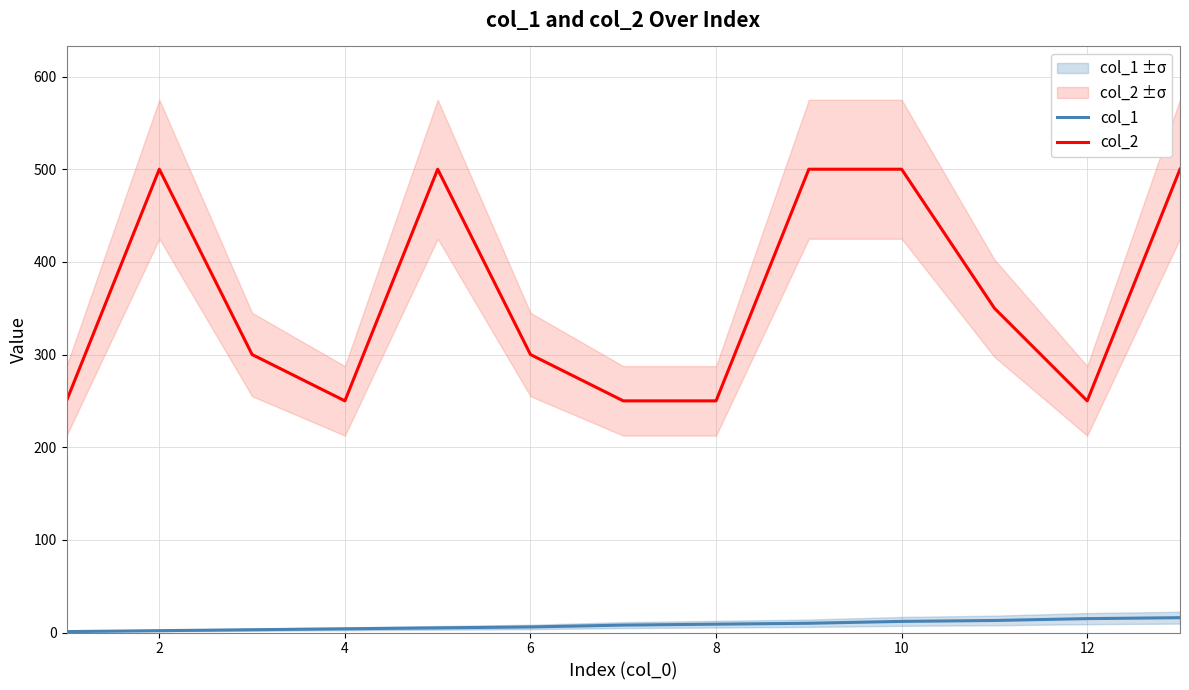

How many col_2 values are between 250 and 500?

13